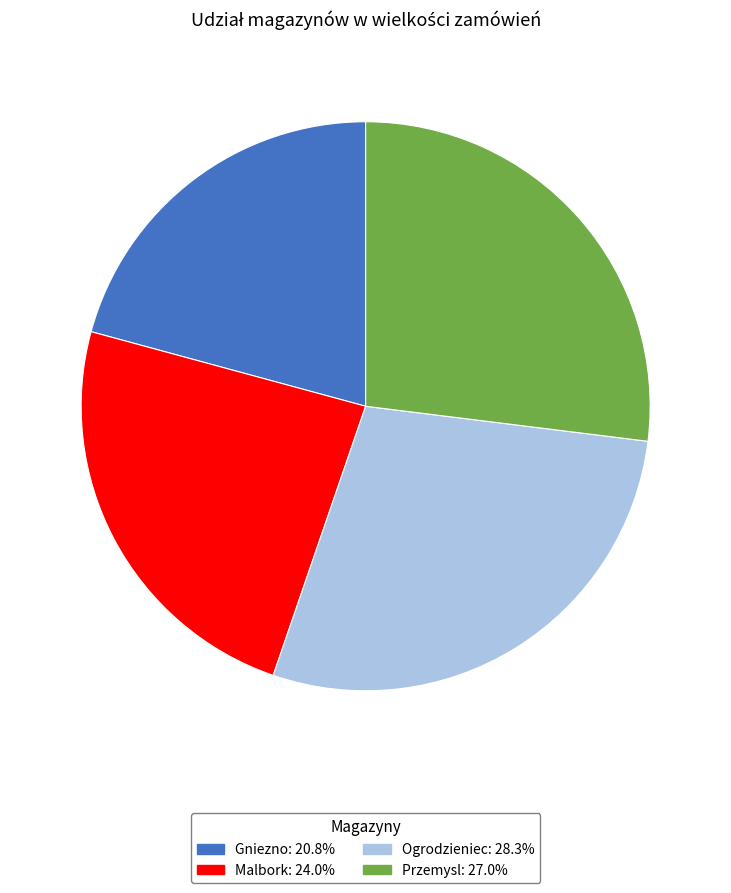

Is it true that Malbork is 24% of the pie?

True